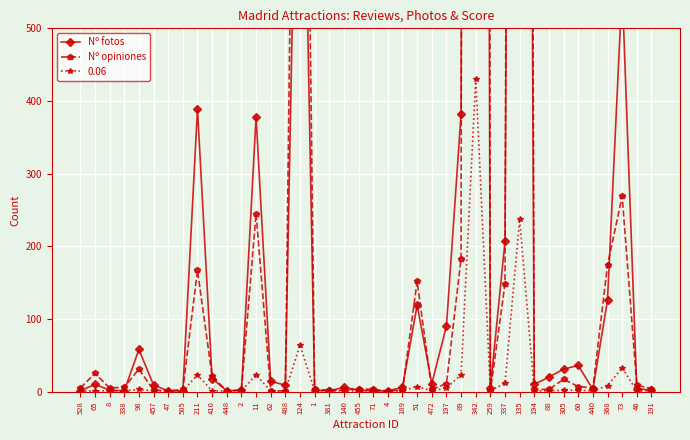

At how many categories does at least one series exceed 10051?

1